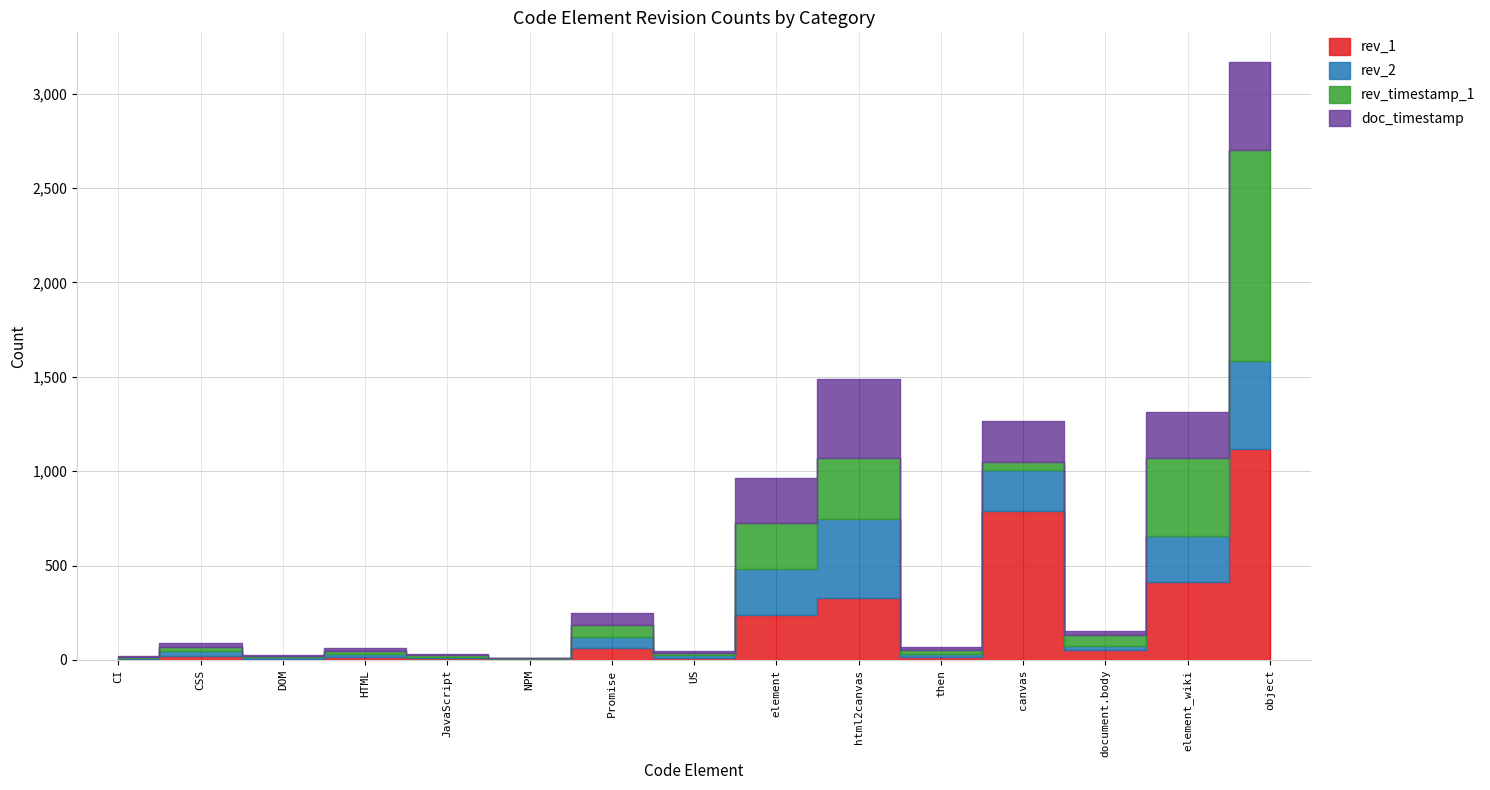

What is the sum of the doc_timestamp_norm values at document.body and then?

38